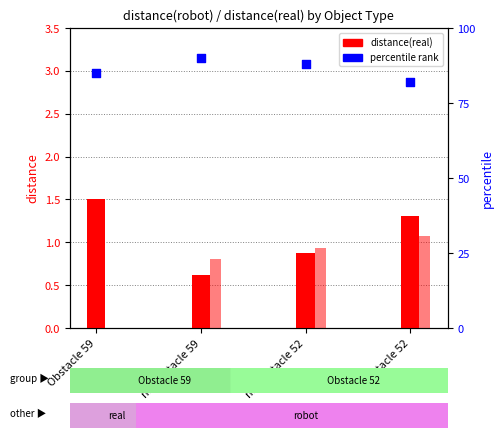

What is the change in value from myObstacle 52 to Obstacle 52?

-6